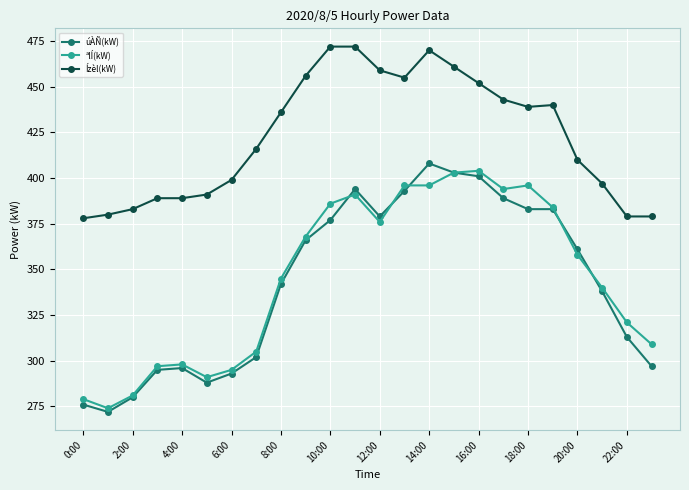

True or false: ªlÍ(kW) has more than 1 interior local peaks.

True